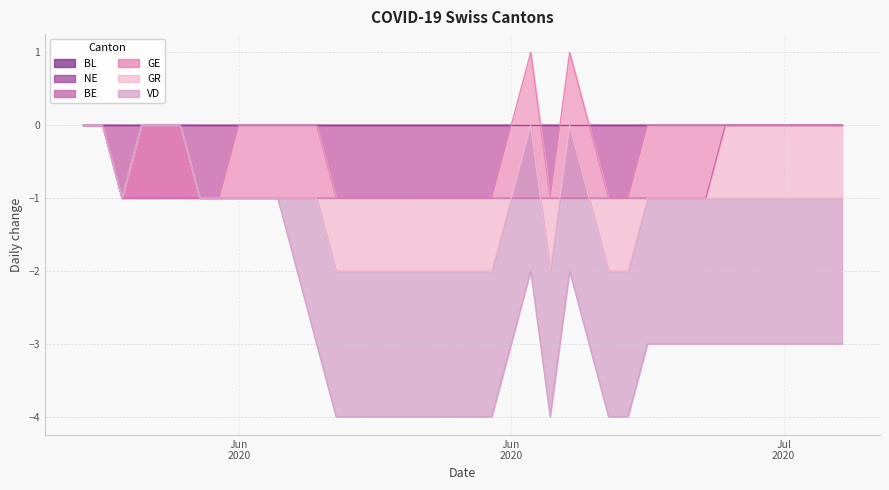

Which series has the largest total across all categories?

GE